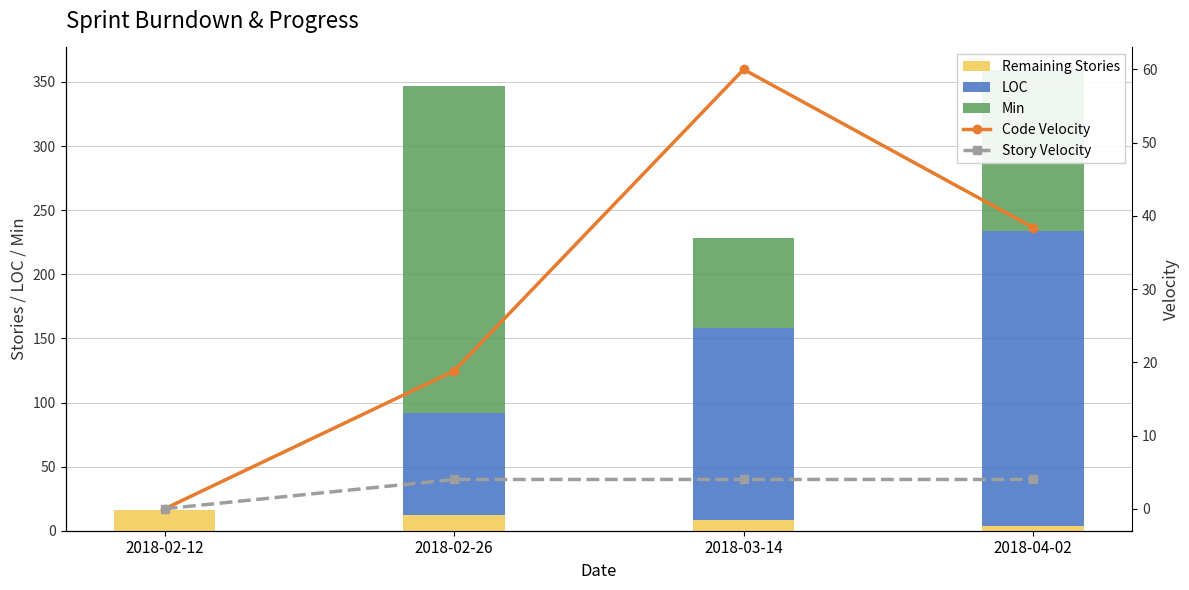

Is the value of Min at 2018-02-12 greater than the value of Code Velocity at 2018-03-14?

No